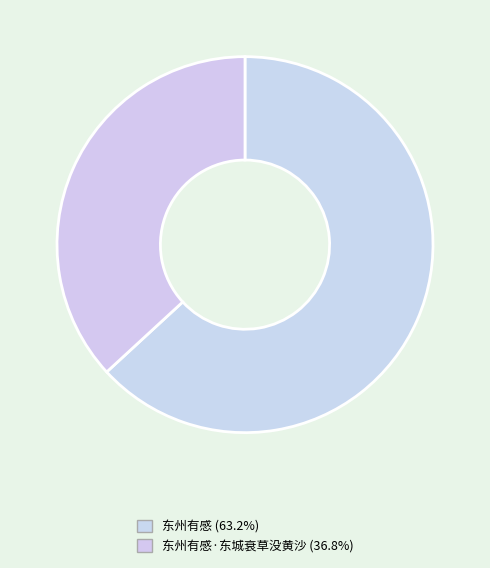

Rank the categories by value from lowest to highest.

东州有感·东城衰草没黄沙, 东州有感